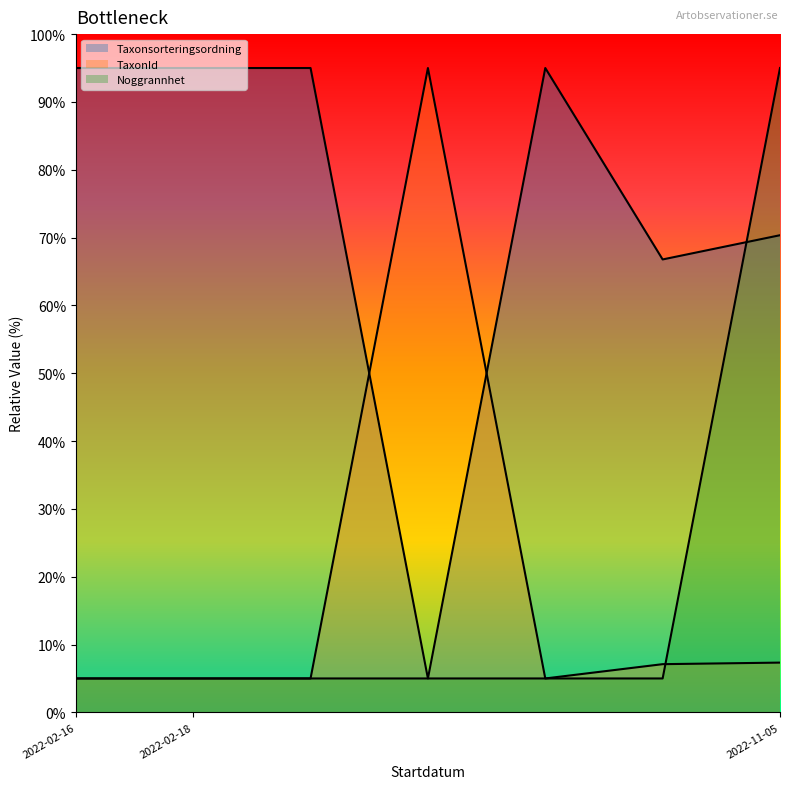

What is the difference between the maximum and second lowest values in the Taxonsorteringsordning series?

28.2